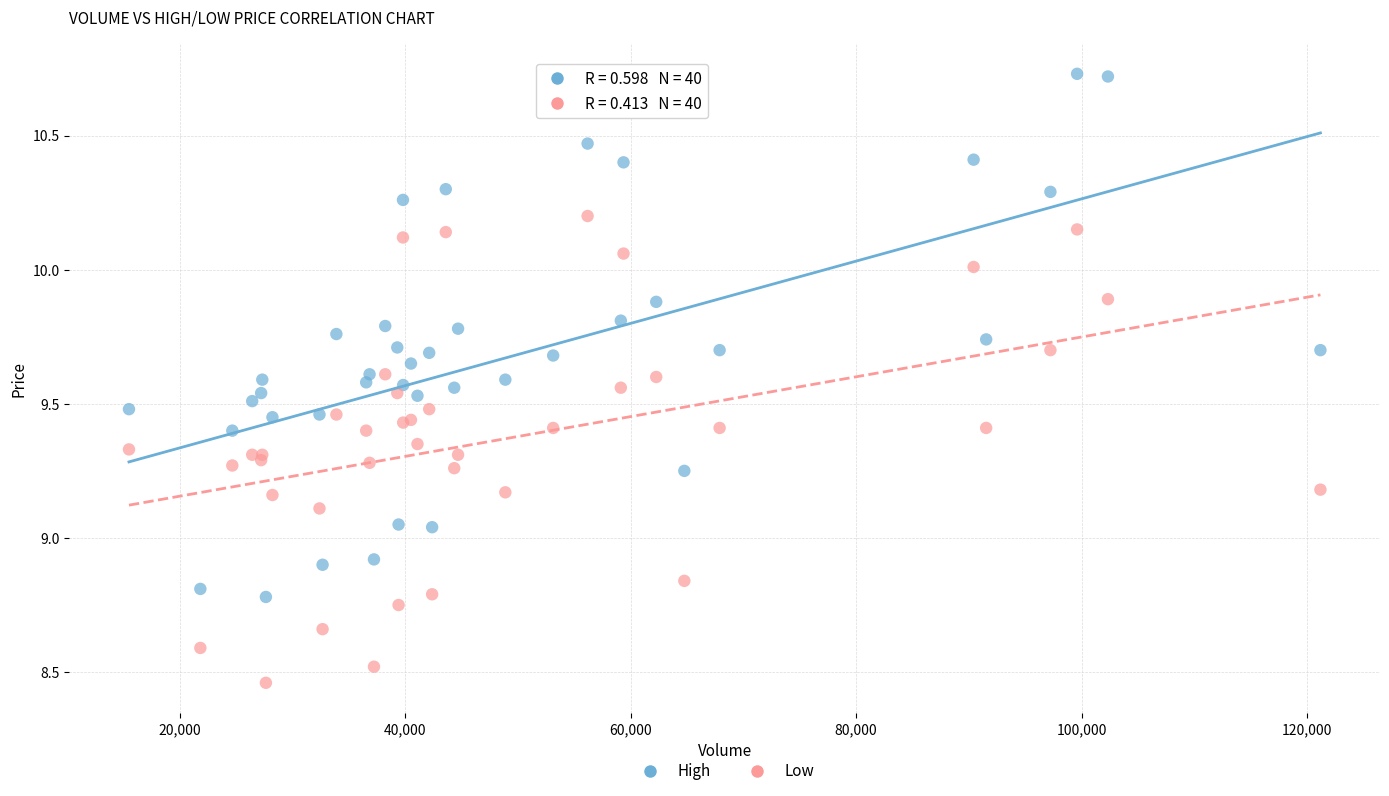

Which series has the widest spread of Y values?

High